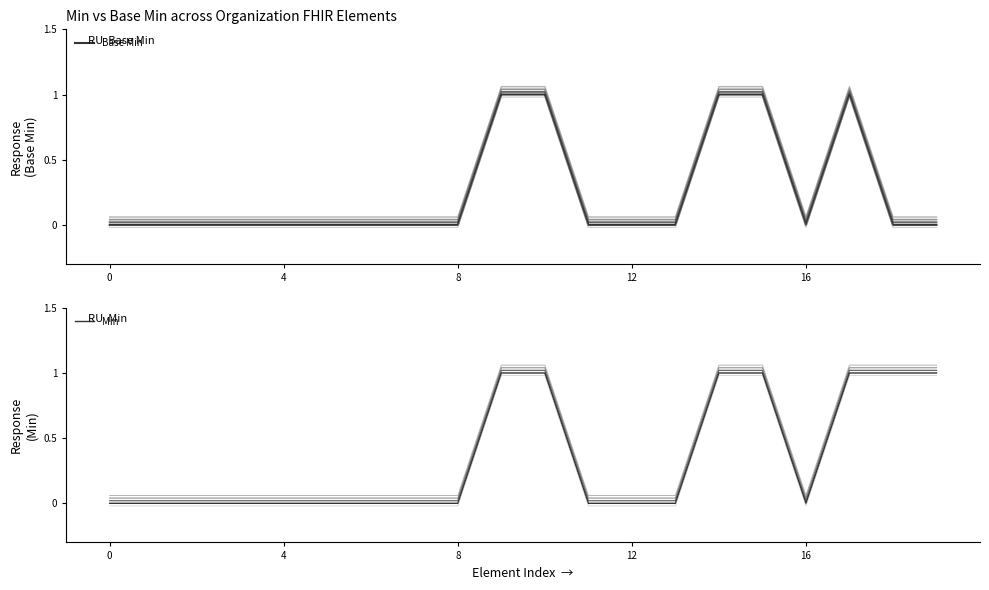

What is the label of the 10th point from the left?

9